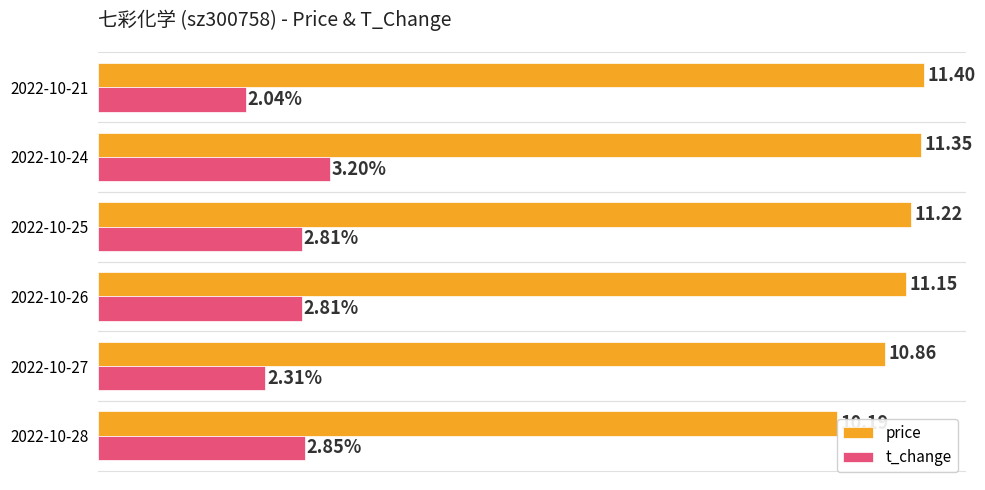

At which category is the sum across all series the highest?

2022-10-24